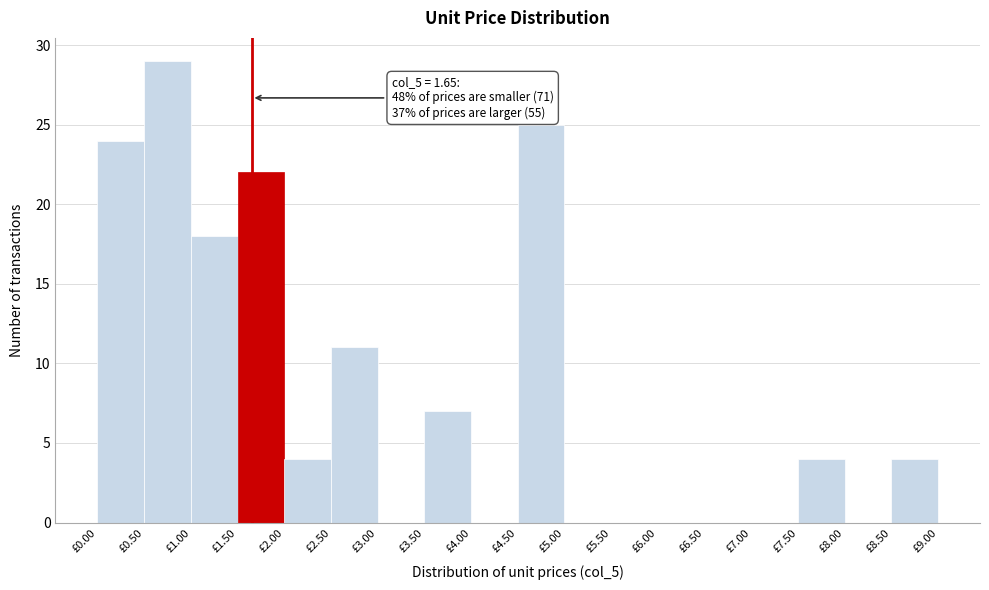

Which range on the x-axis has the tallest bar?

0.5 to 1.0